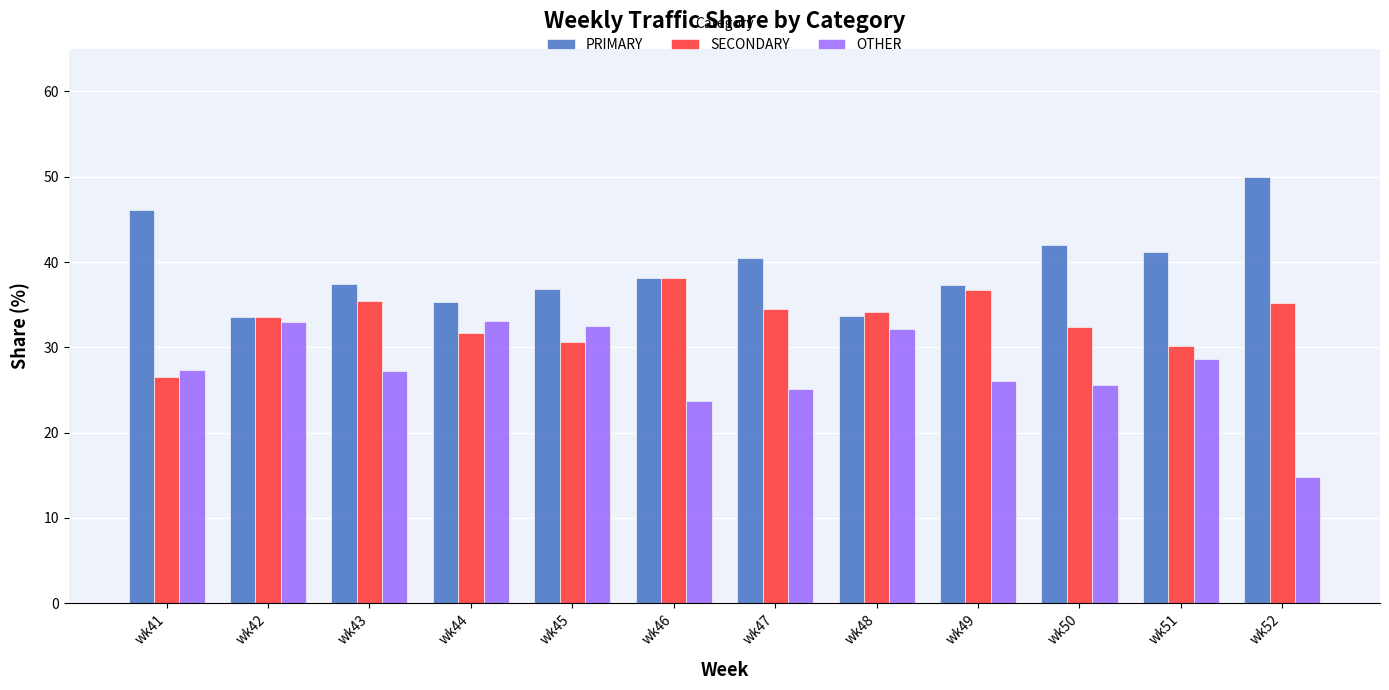

What is the maximum value shown in the chart?

50.0